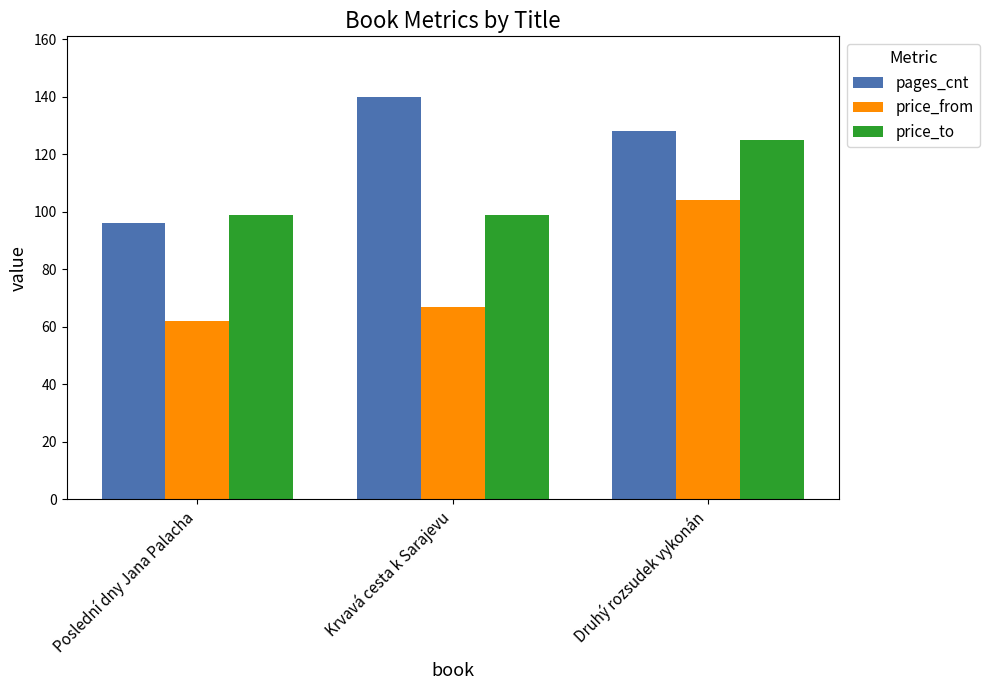

What is the difference between the highest and lowest values at Poslední dny Jana Palacha?

37